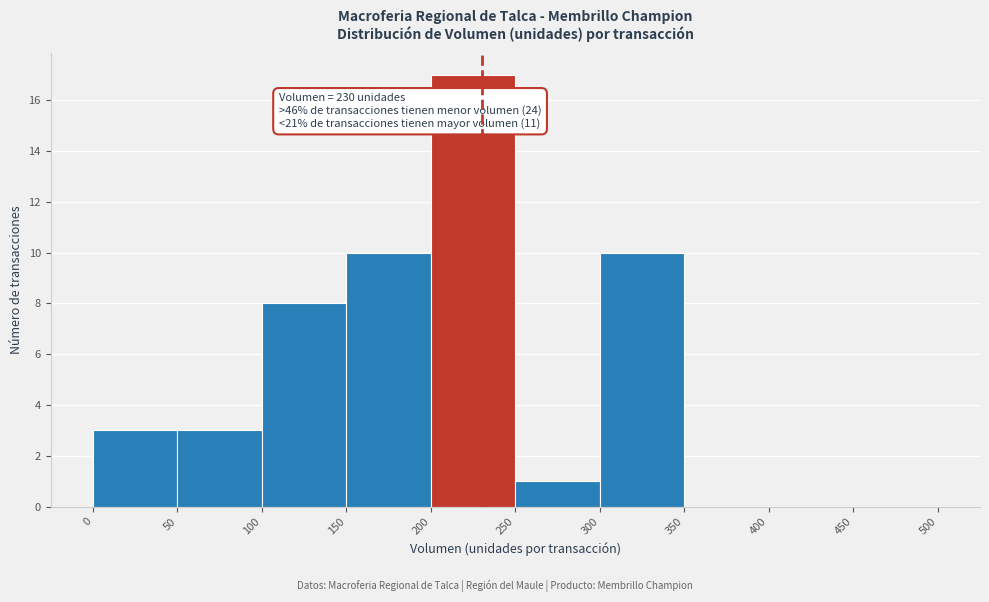

Which range on the x-axis has the tallest bar?

200 to 250